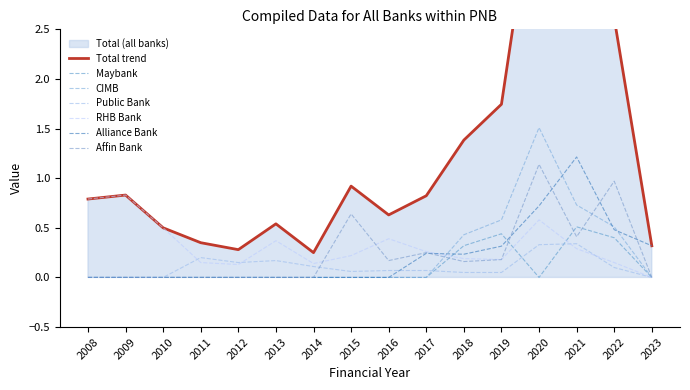

True or false: RHB Bank and Affin Bank intersect in this chart.

True